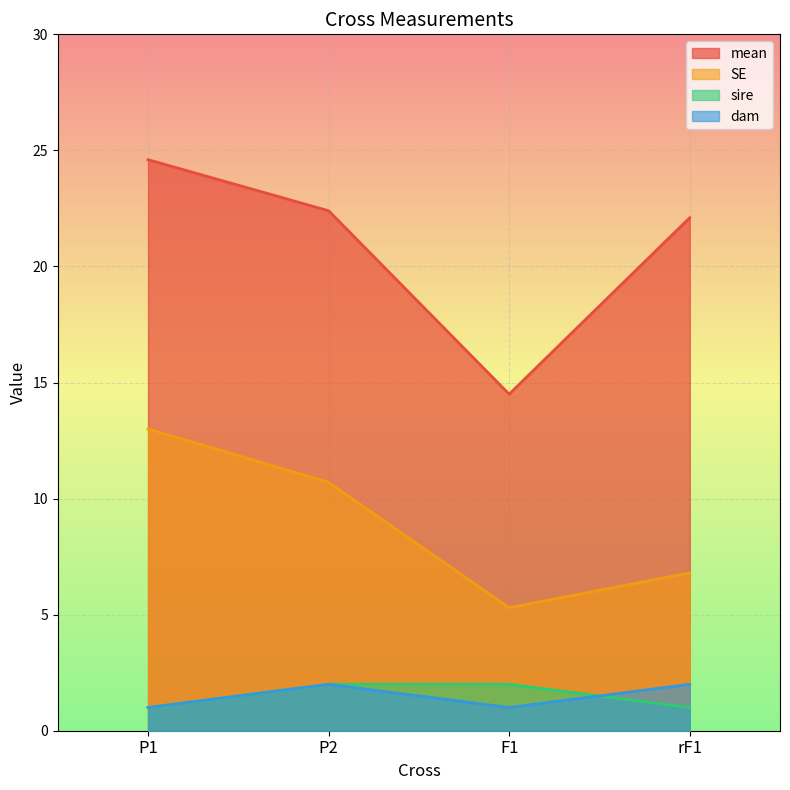

True or false: sire and mean intersect in this chart.

False